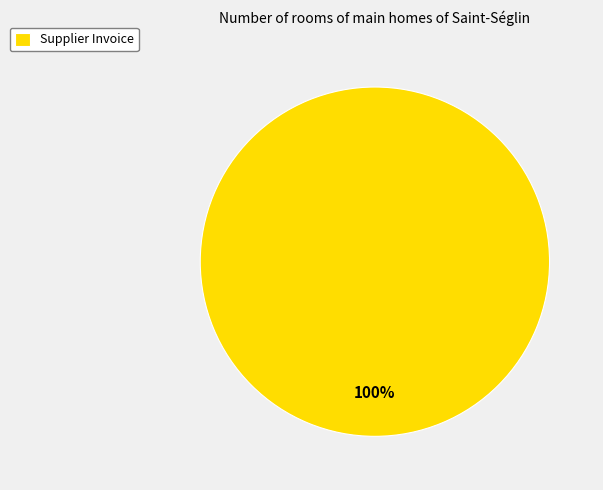

What is the majority slice?

Supplier Invoice